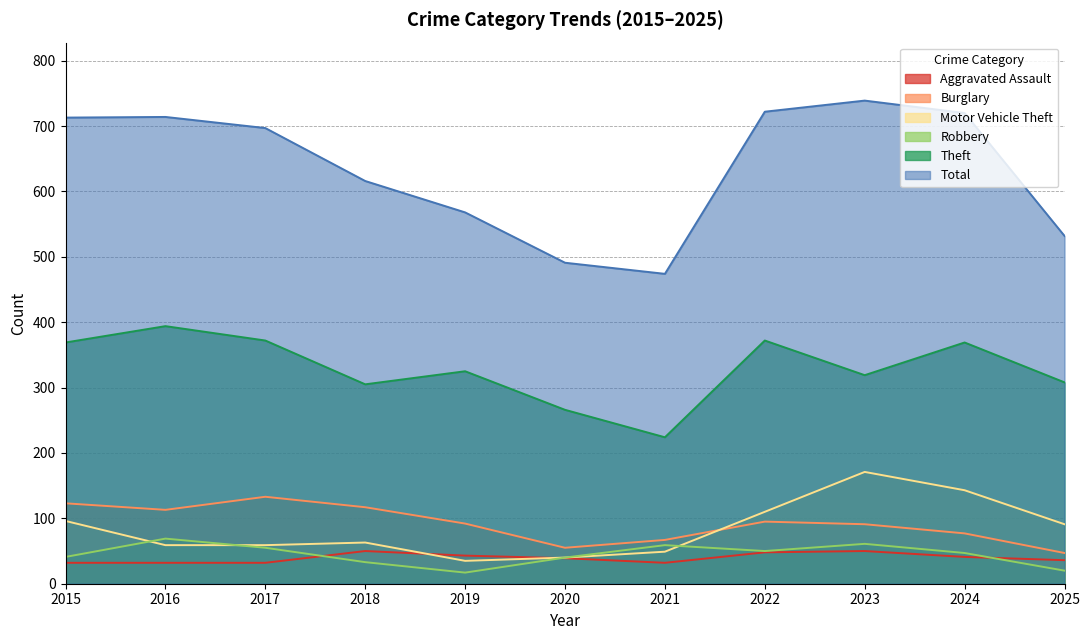

Where is the first local minimum for Robbery?

2019